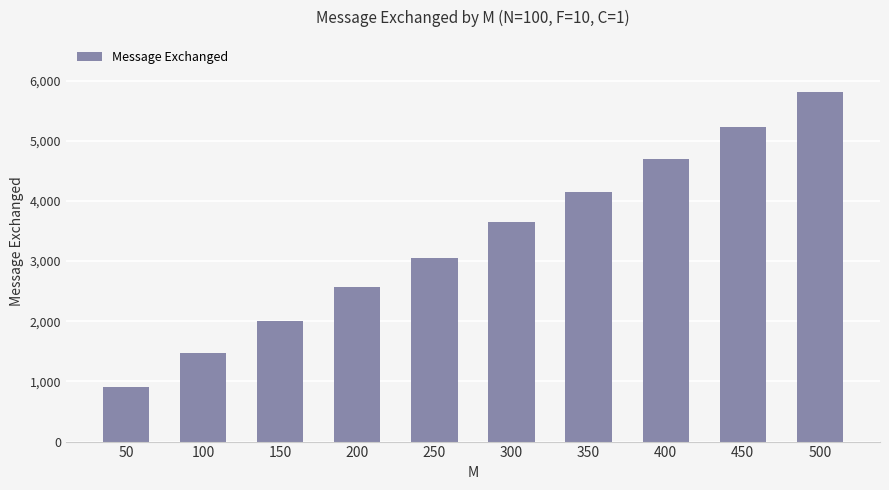

Which has a higher value, 100 or 450?

450